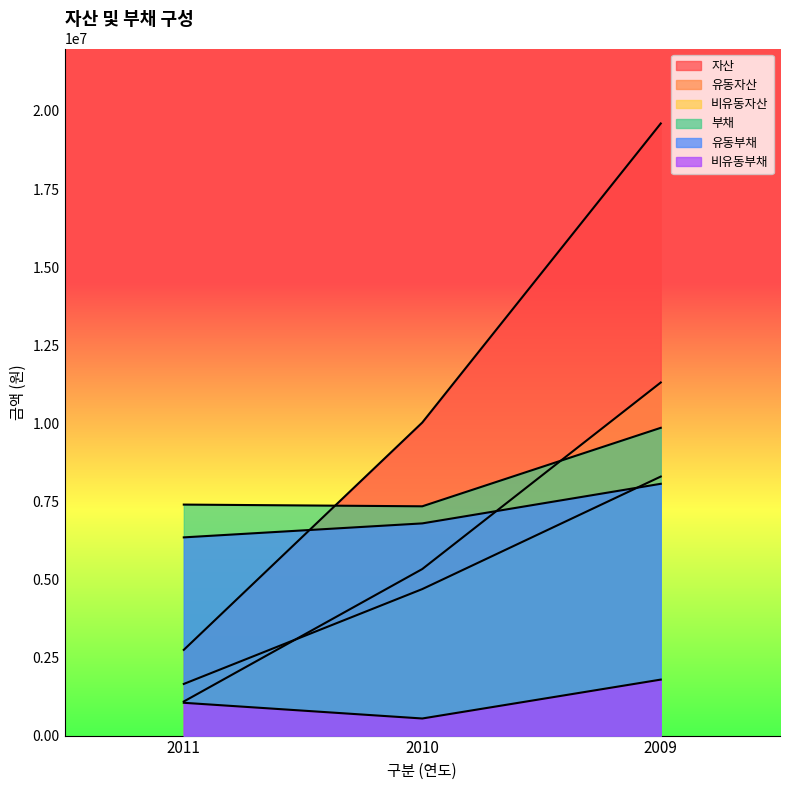

True or false: 유동부채 has a value of 8062044 at 2009.

True